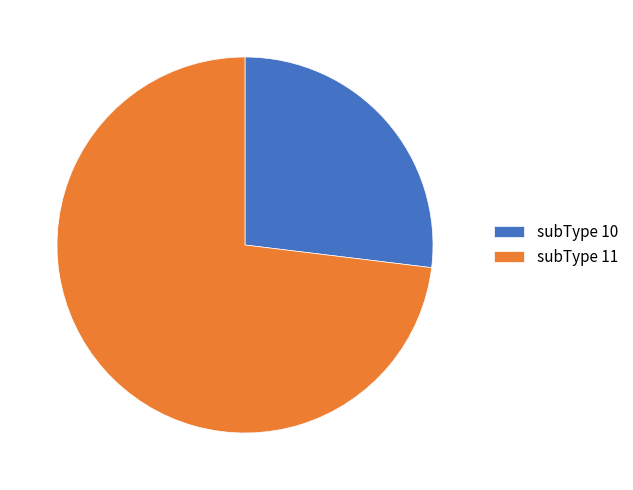

Do subType 11 and subType 10 together represent more than half of the pie?

Yes